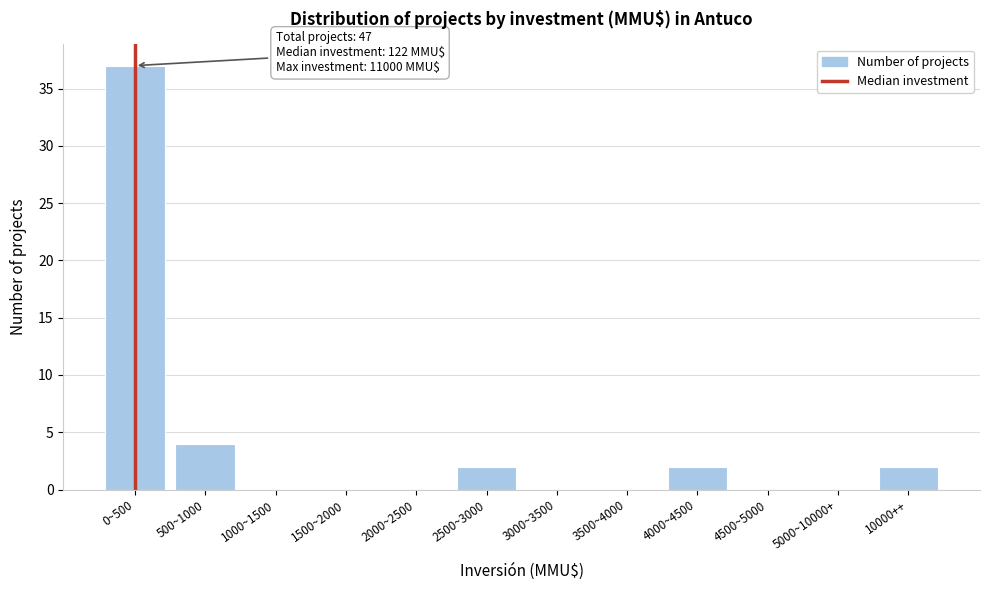

Reading right to left, list all the values displayed in this chart.

10000++=2	5000~10000+=0	4500~5000=0	4000~4500=2	3500~4000=0	3000~3500=0	2500~3000=2	2000~2500=0	1500~2000=0	1000~1500=0	500~1000=4	0~500=37